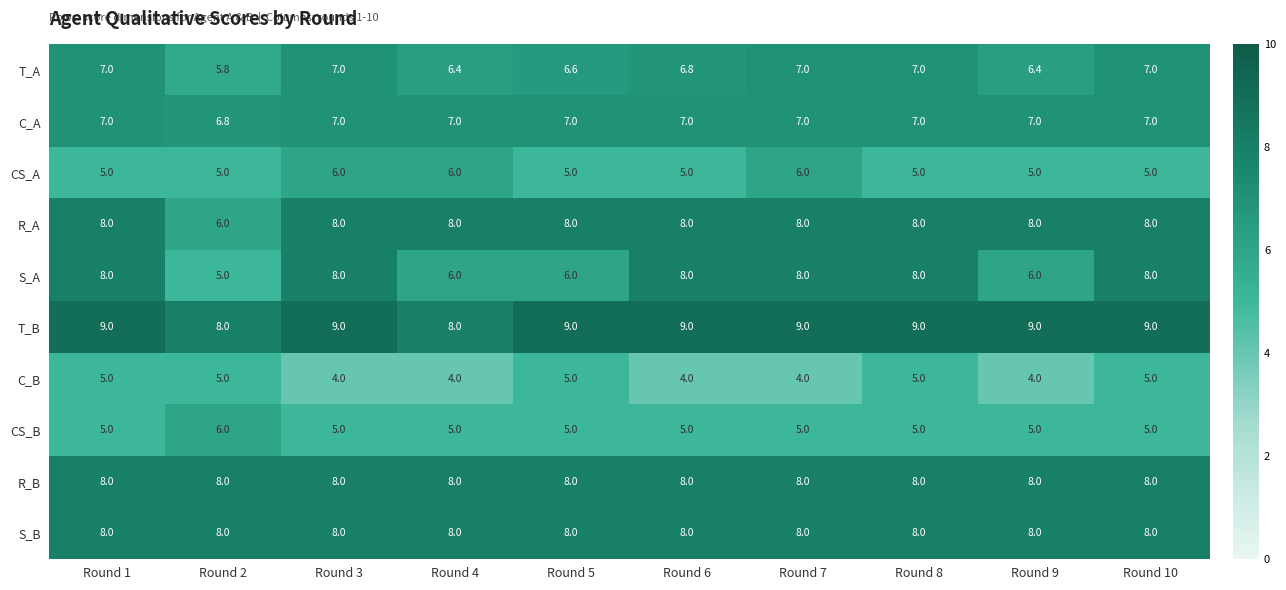

What is the smallest value displayed?

4.0